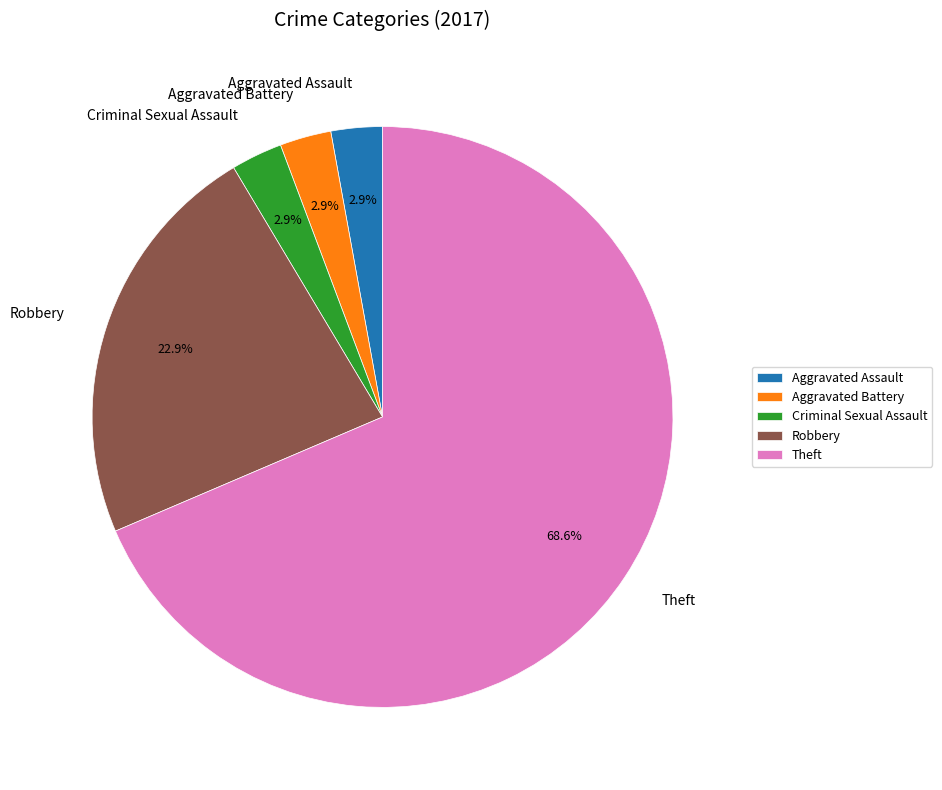

How many segments does this pie chart have?

5